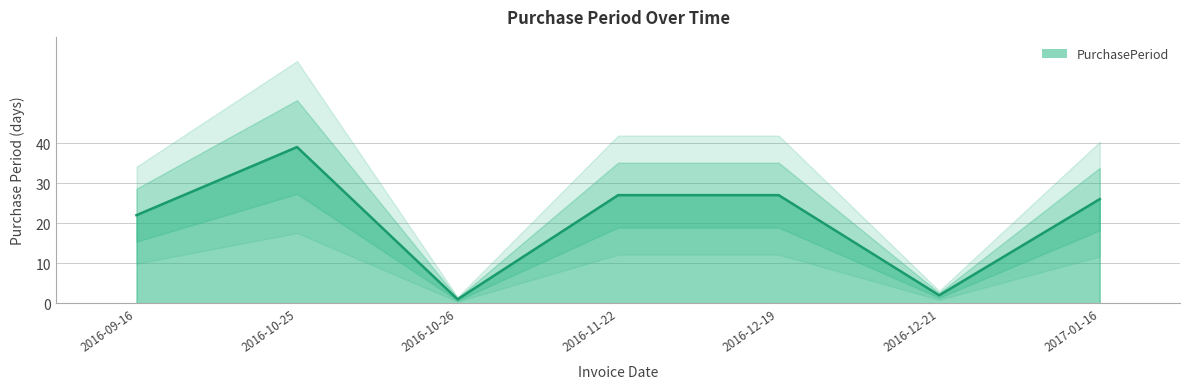

List the labels in order of value, smallest first.

2016-10-26, 2016-12-21, 2016-09-16, 2017-01-16, 2016-11-22, 2016-12-19, 2016-10-25